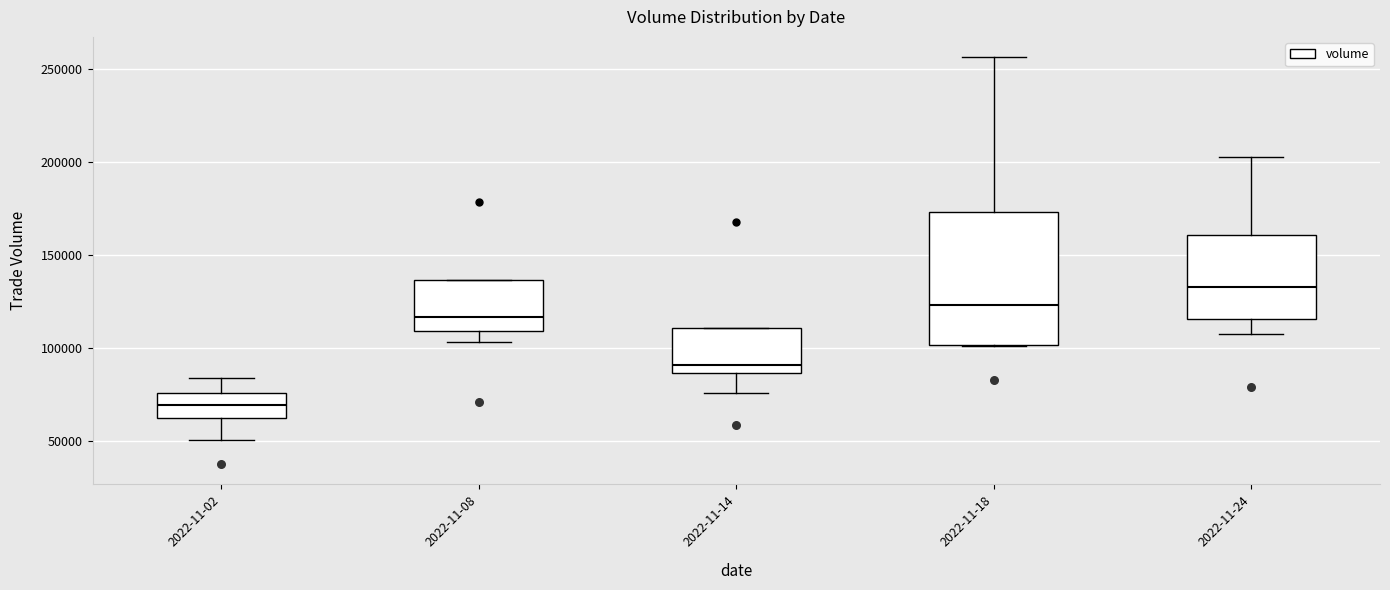

Comparing the boxes themselves (not the whiskers), which one is the tallest?

2022-11-18